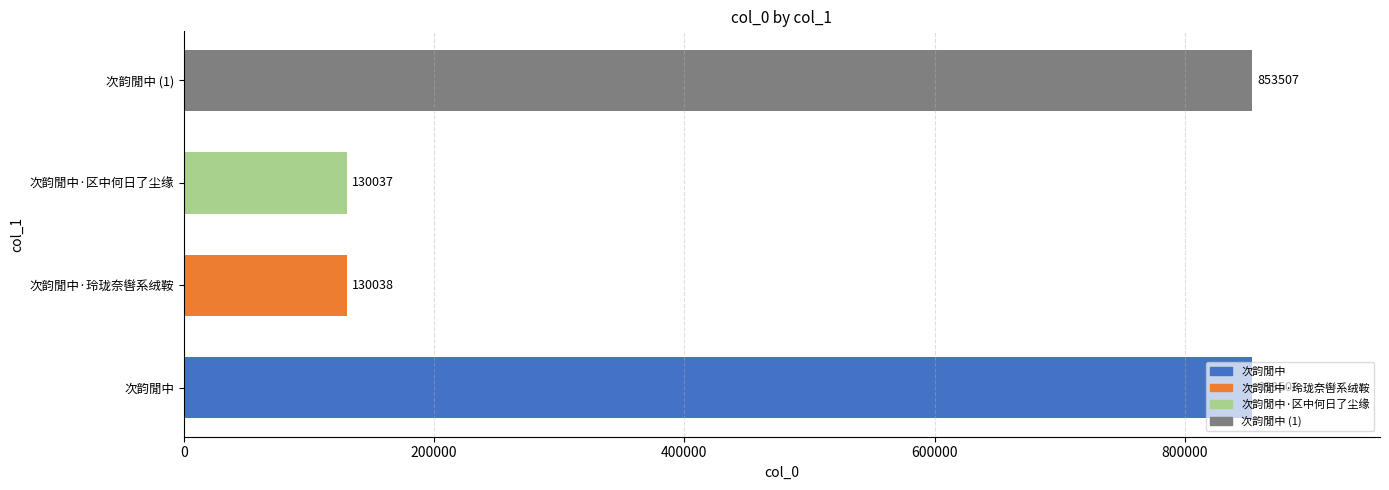

What is the change in value from 次韵閒中 to 次韵閒中·区中何日了尘缘?

-723471